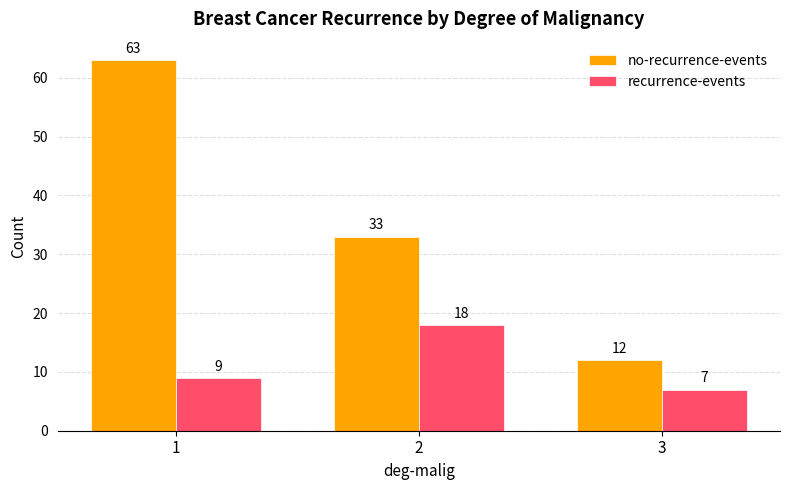

Reading right to left, transcribe all the data shown in this chart.

no-recurrence-events: 12	33	63
recurrence-events: 7	18	9